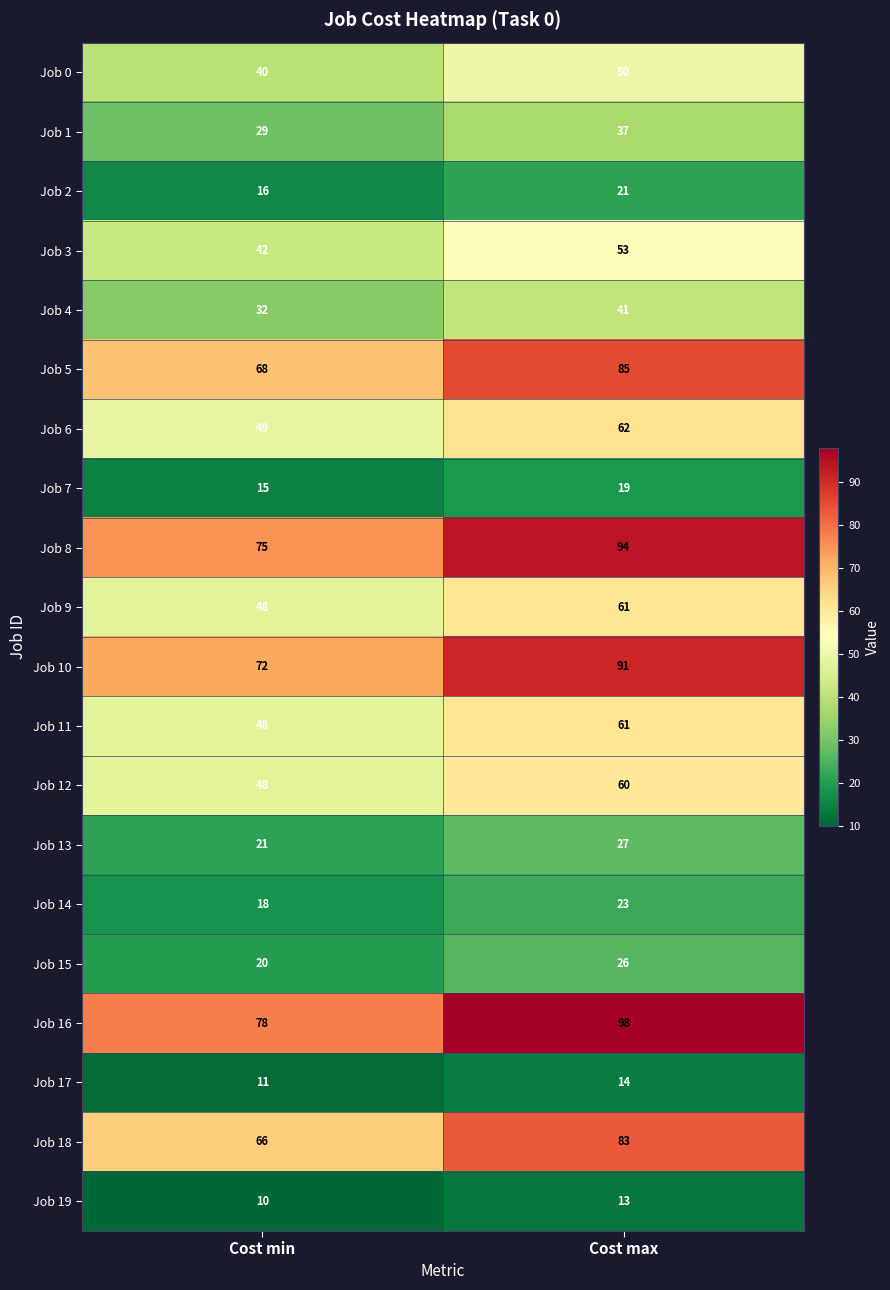

Rank the categories by Job 1 value from highest to lowest.

Cost max, Cost min